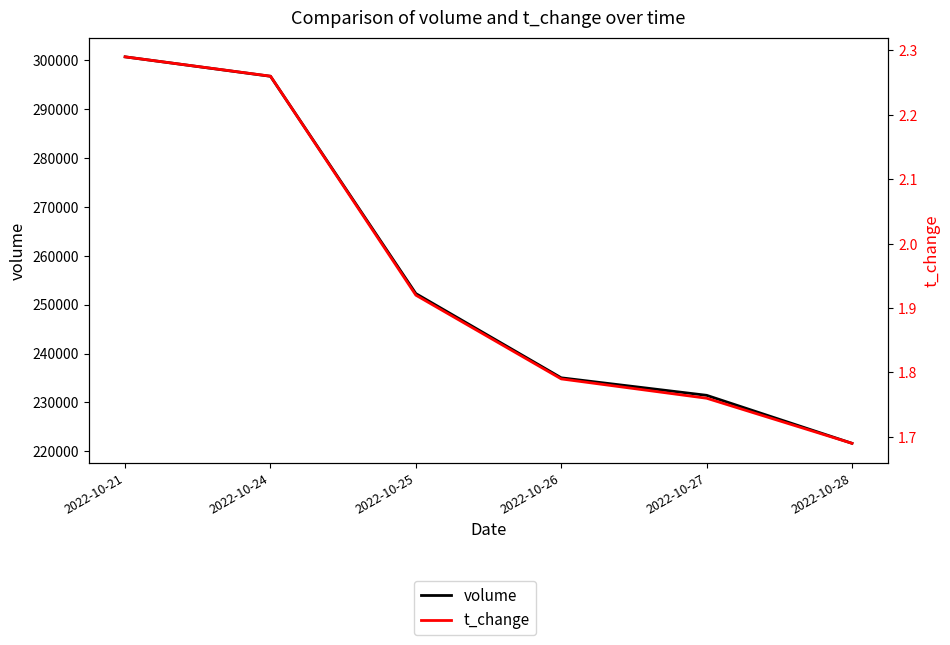

Which series has the widest spread of values?

volume